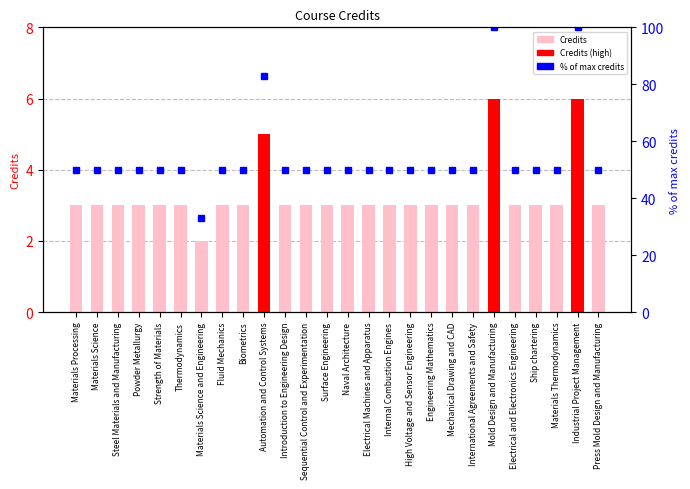

What are all the series names shown in the legend?

Credits, % of max credits